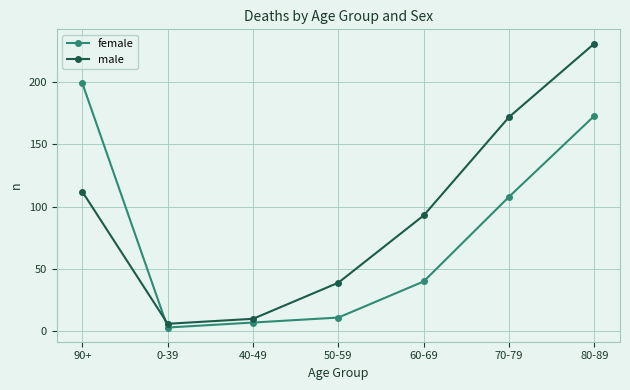

Does the chart display data point markers on the line(s)?

Yes